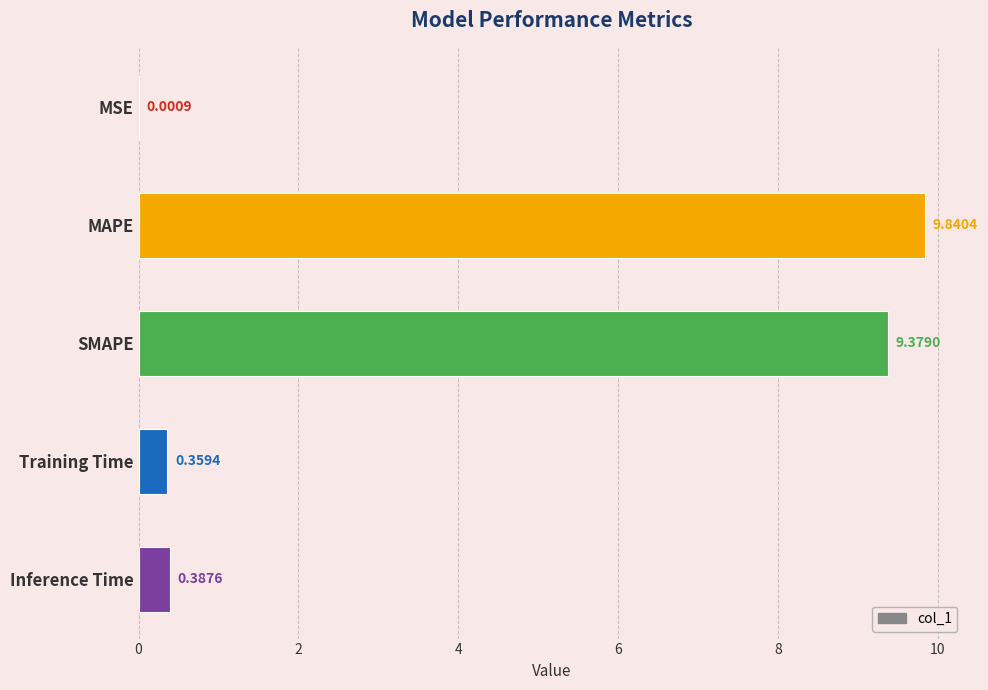

What is the sum of the values at MSE and SMAPE?

9.4